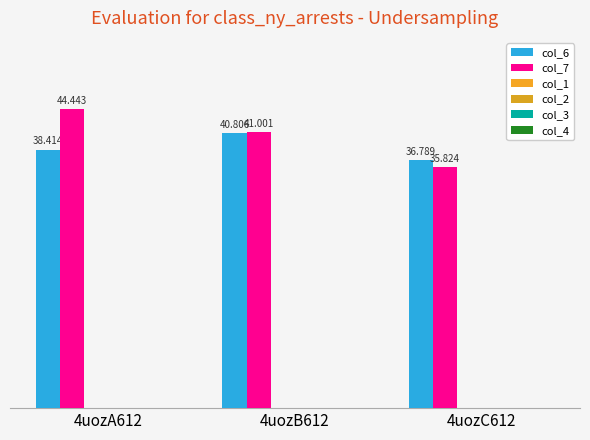

Which series has the largest range (max minus min)?

col_7